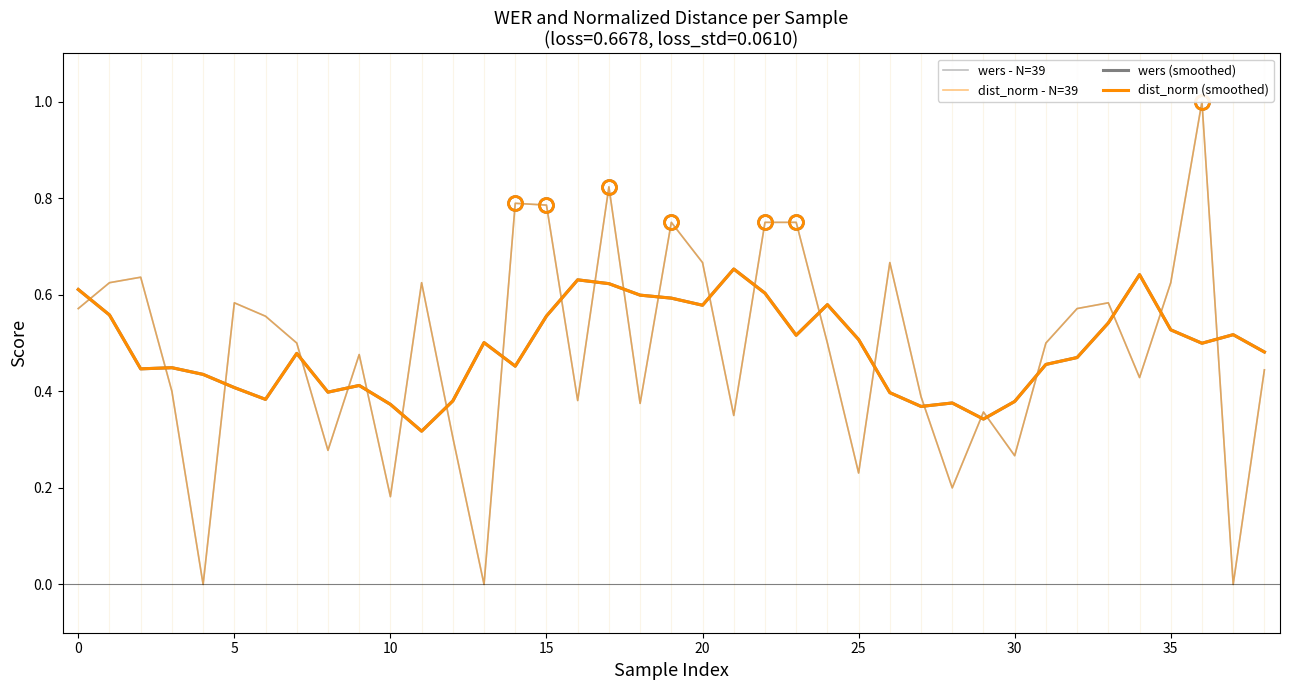

What value does the wers - N=39 series have at 16?

0.4